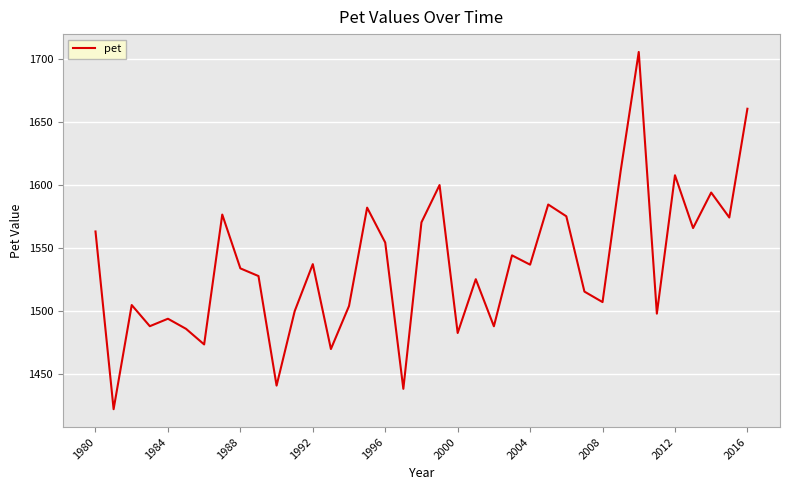

Count the number of categories in the chart.

37